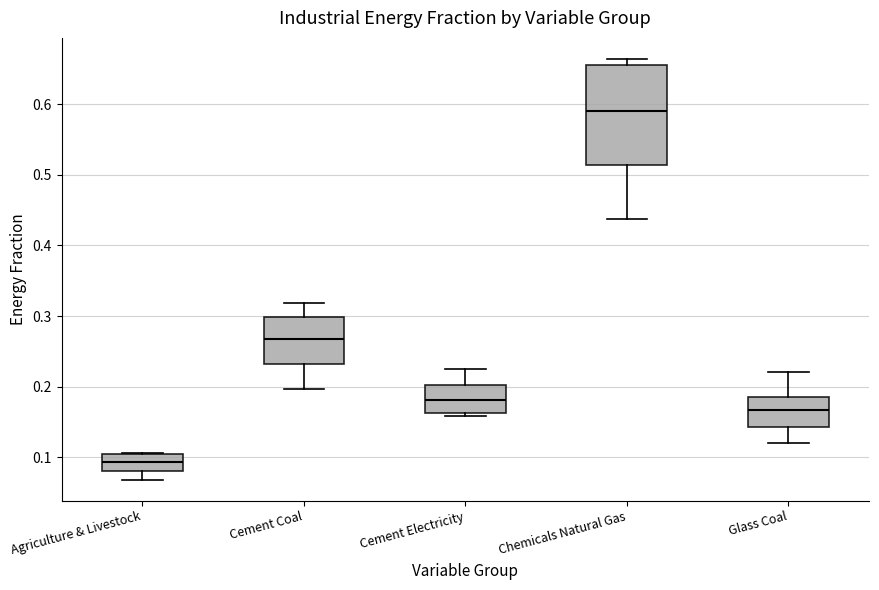

Comparing the boxes themselves (not the whiskers), which one is the tallest?

Chemicals Natural Gas